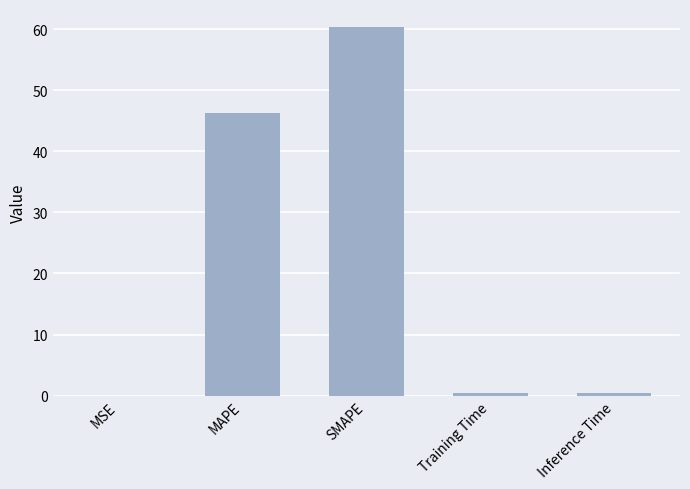

The value at SMAPE is 91.5. True or false?

False